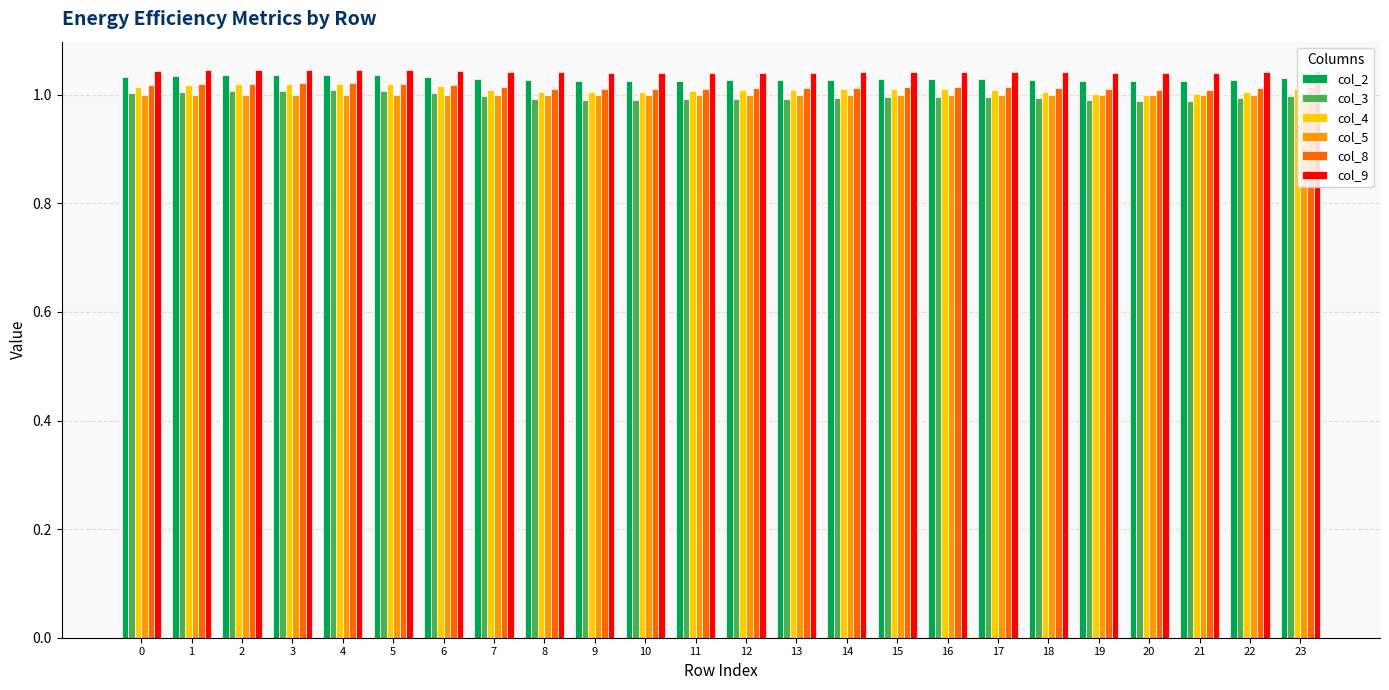

True or false: col_2 has a value of 1.0 at 8.

True